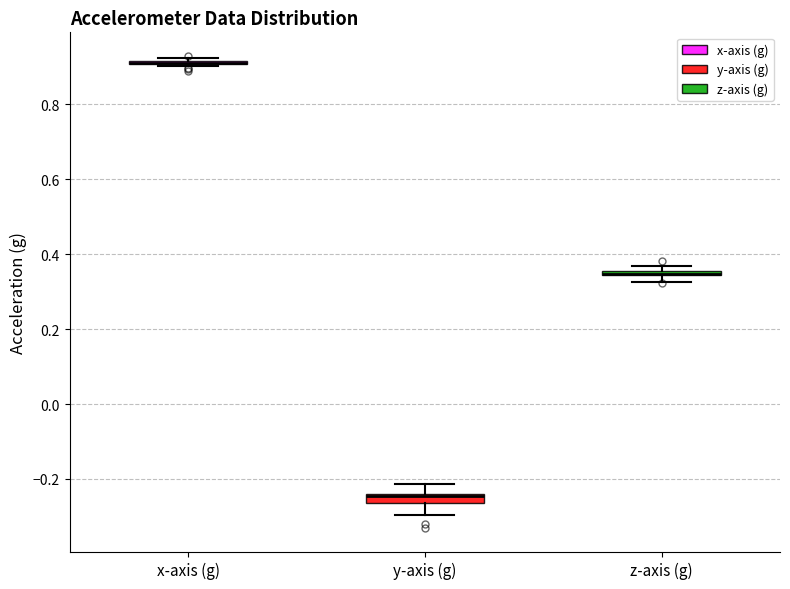

Where is the lower edge of the box for y-axis (g) on the y-axis? The values are not printed on the chart, so give them approximately, as read against the axis.

-0.26